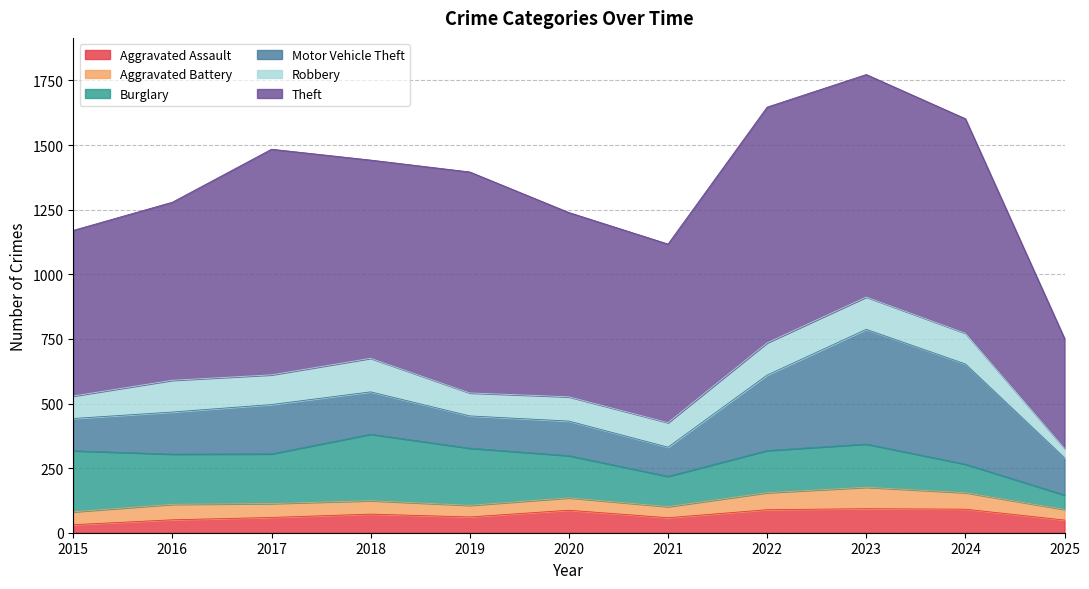

What is the value of the Theft point at the 5th from the left?

855